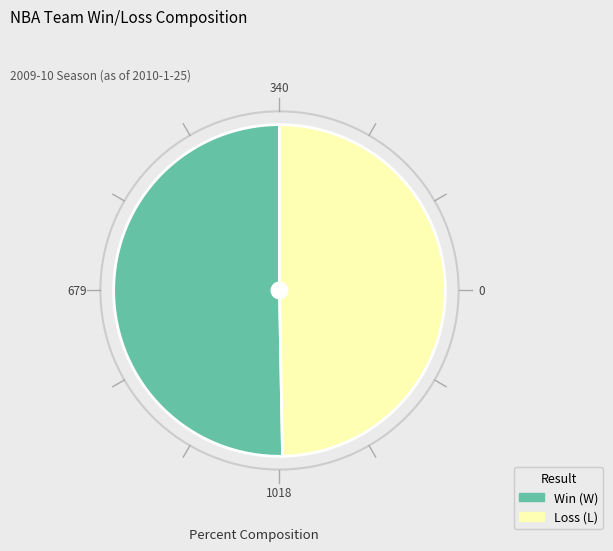

How many segments does this pie chart have?

2